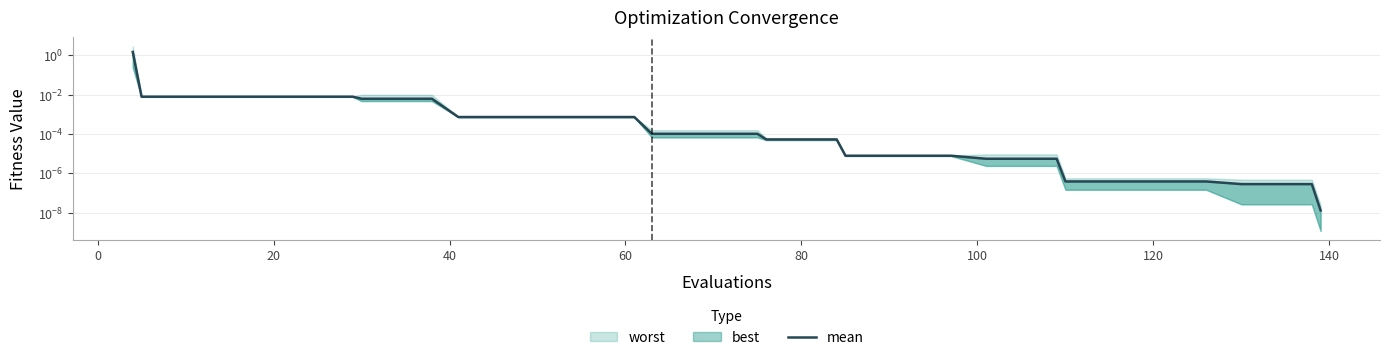

What is the greatest value displayed?

1.5